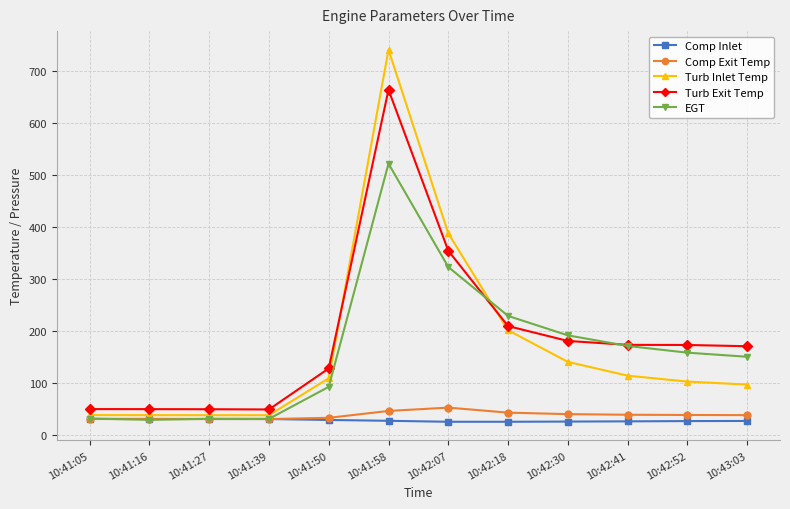

Which category has the highest value across all series?

10:41:58